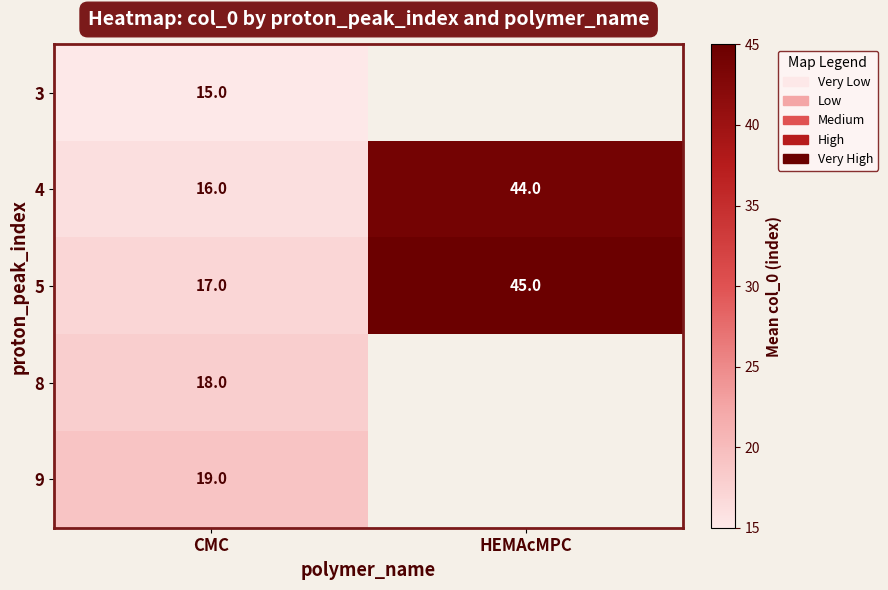

Which category has the highest value across all series?

HEMAcMPC